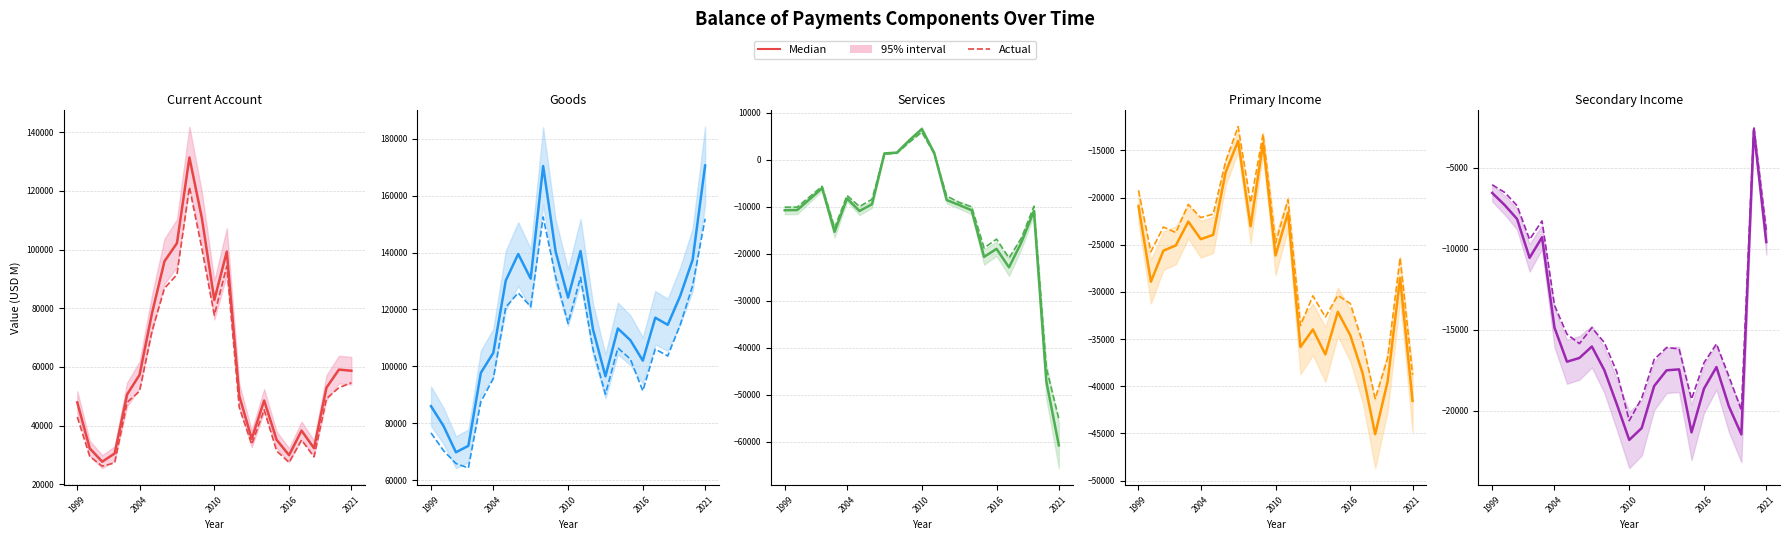

True or false: Goods and Primary Income intersect in this chart.

False